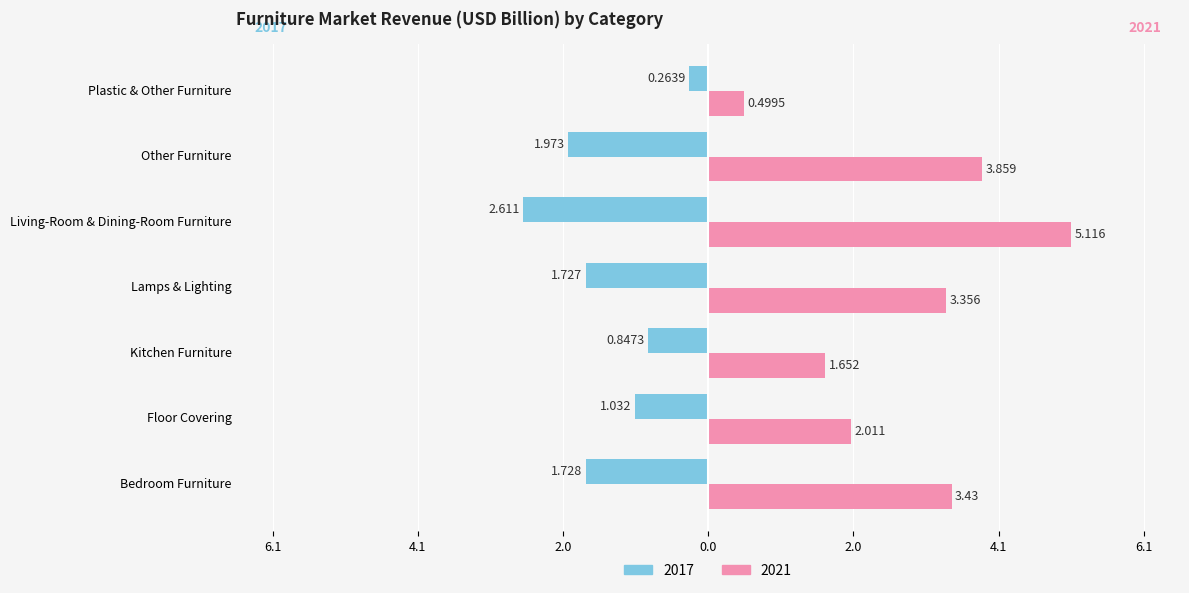

Is it true that 2021 equals 2.0 at Floor Covering?

True